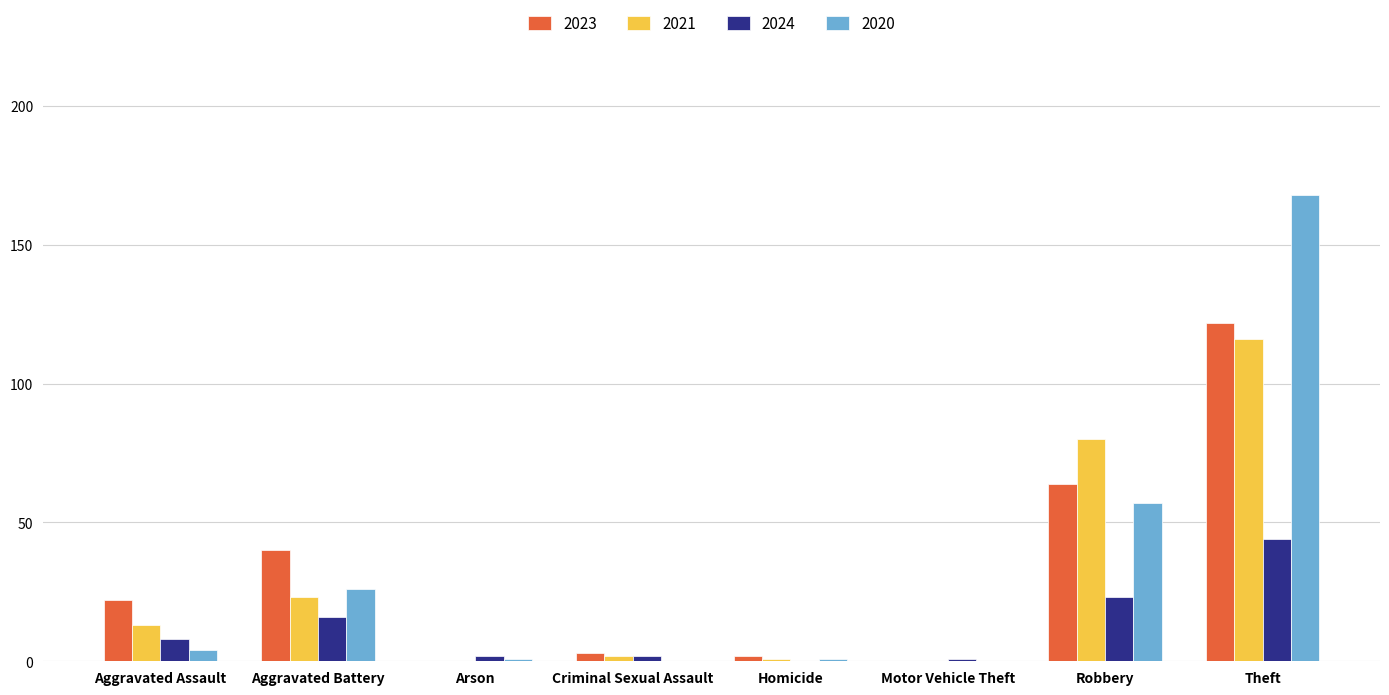

True or false: 2020 has a value of 1 at Arson.

True